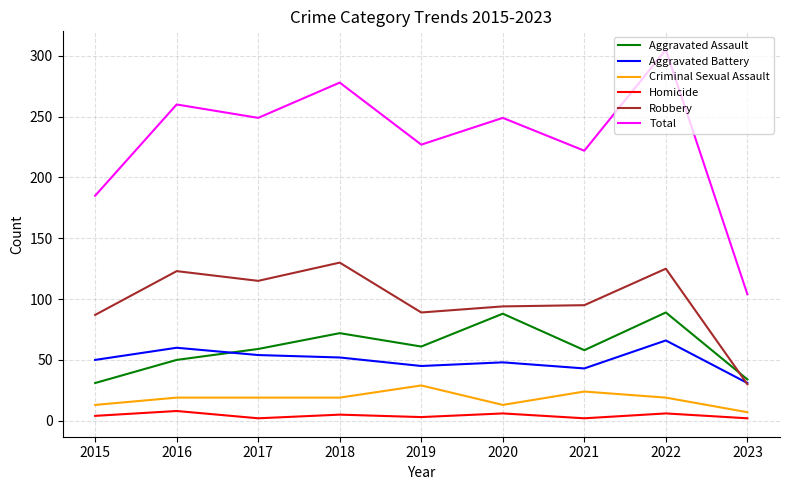

The value of Aggravated Battery at 2019 is 76. True or false?

False